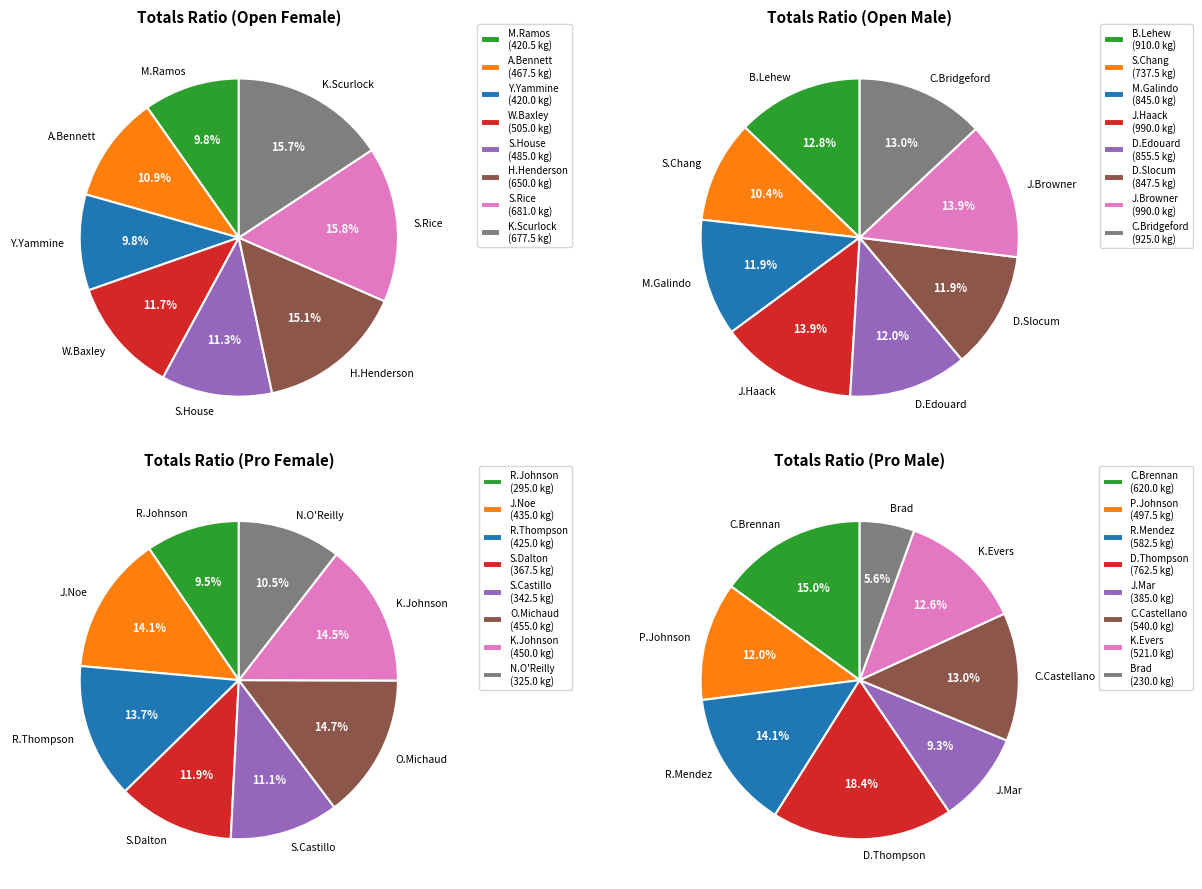

Is there any slice that represents more than half of the pie?

No